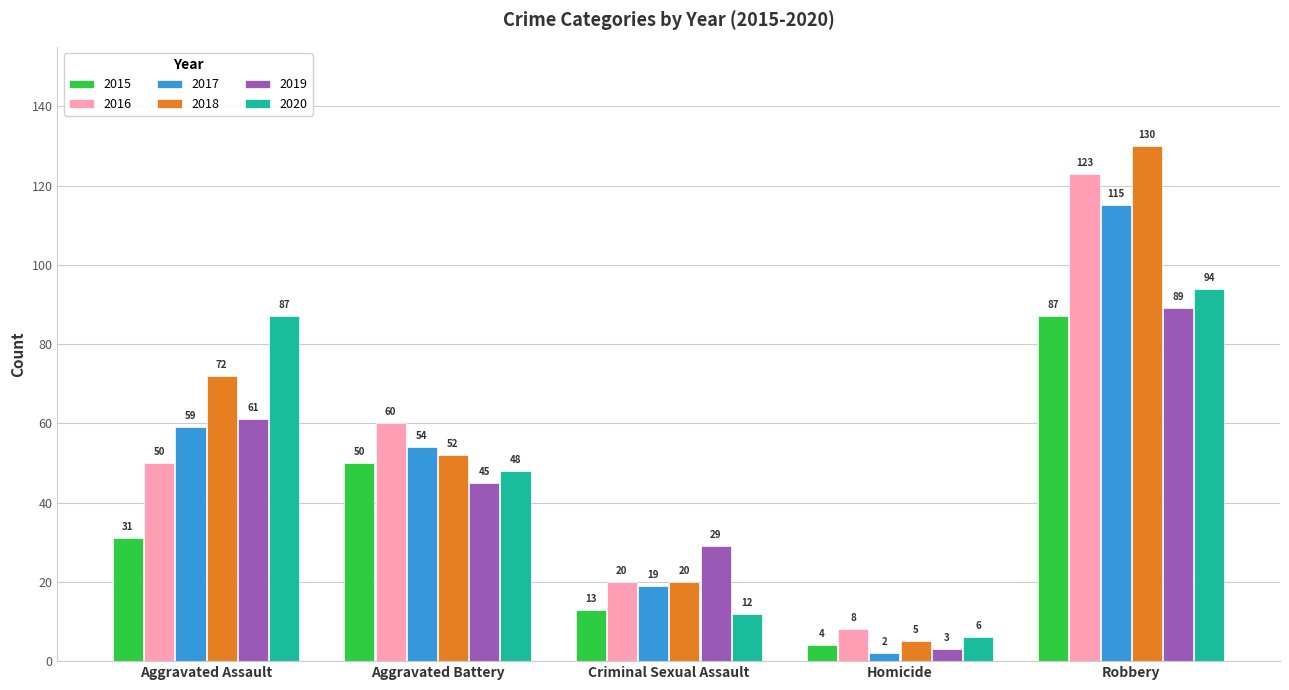

Reading left to right, what are all the values shown in this chart?

2015: 31	50	13	4	87
2016: 50	60	20	8	123
2017: 59	54	19	2	115
2018: 72	52	20	5	130
2019: 61	45	29	3	89
2020: 87	48	12	6	94